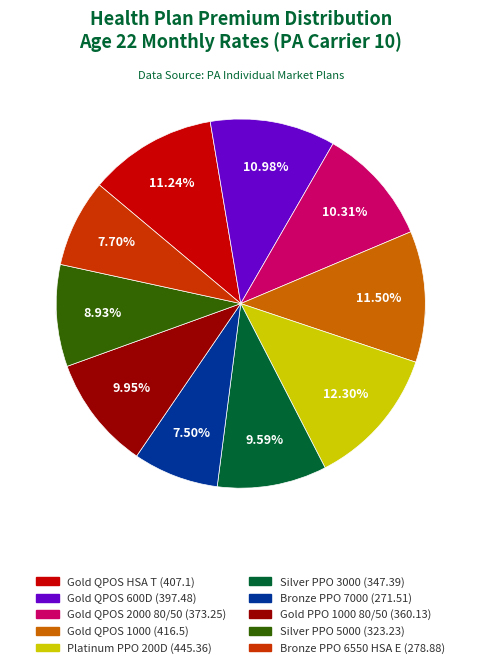

Rank the categories by value from lowest to highest.

PA PA Bronze PPO 7000 100/50 Int, PA PA Bronze PPO 6550 100/50 HSA E, PA PA Silver PPO 5000 100/50, PA PA Silver PPO 3000 100/50, PA PA Gold PPO 1000 80/50, PA PA Gold QPOS 2000 80/50, PA PA Gold QPOS 100/50 600D, PA PA Gold QPOS 2000 100/50 HSA T, PA PA Gold QPOS 1000 100/50, PA PA Platinum PPO 100/50 200D